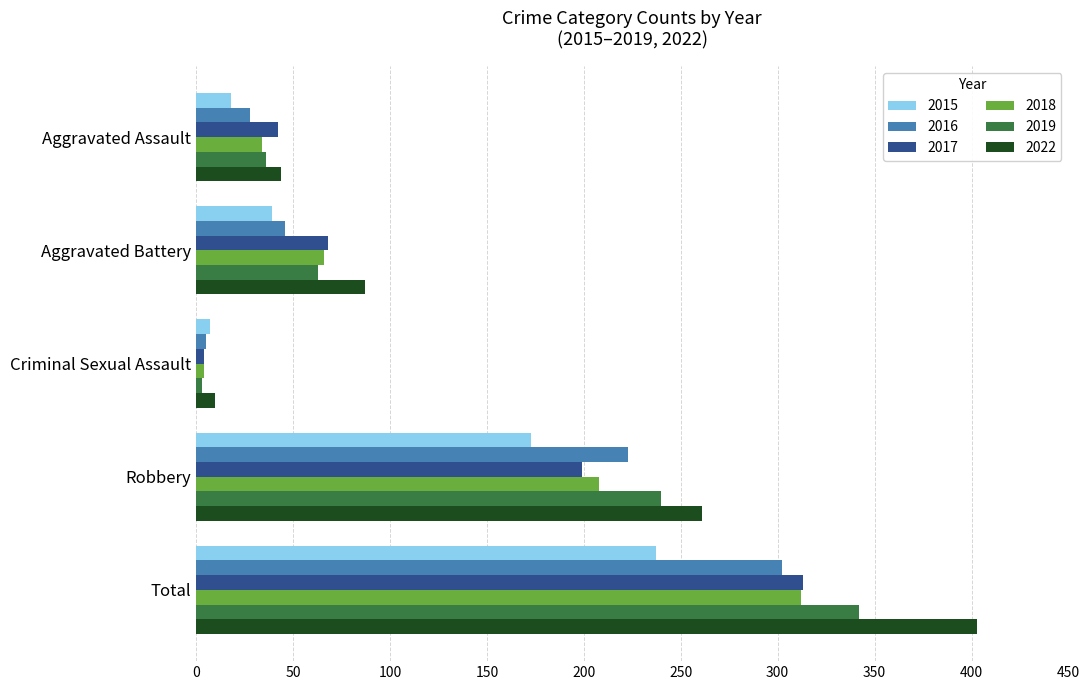

List the labels in order of 2019 value, largest first.

Total, Robbery, Aggravated Battery, Aggravated Assault, Criminal Sexual Assault